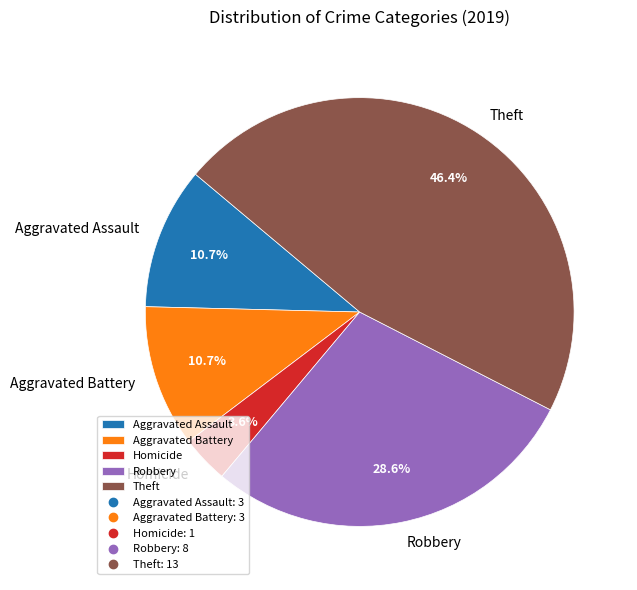

To the nearest percent, what is the average slice percentage?

20%